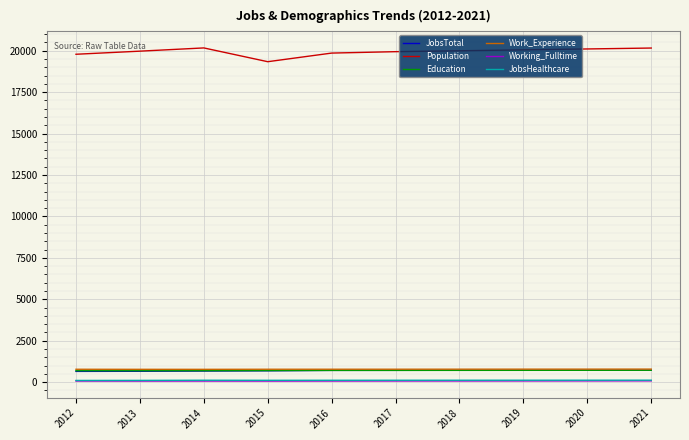

True or false: JobsHealthcare and Work_Experience cross at least once.

False